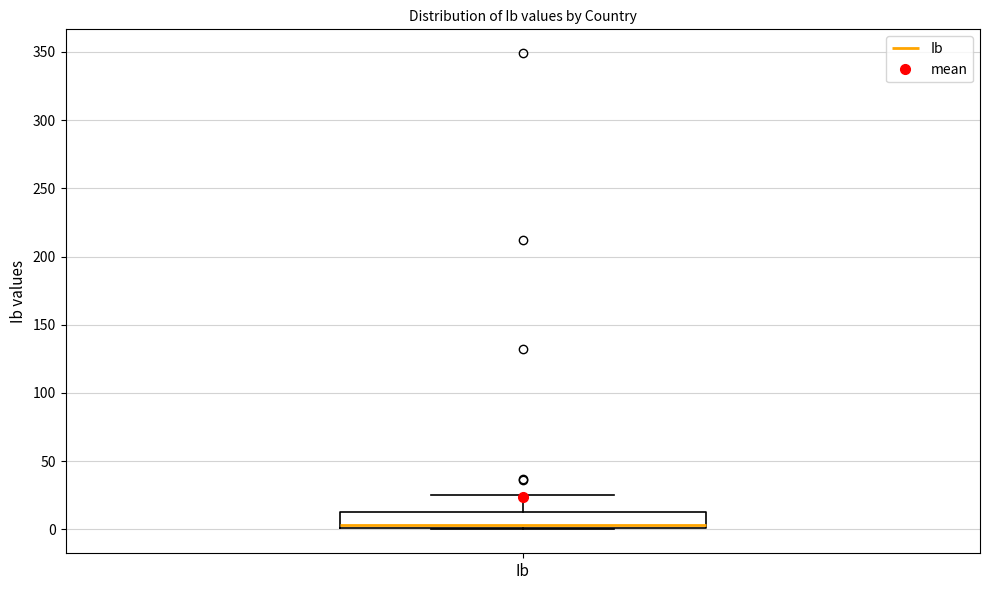

Where does the median line of the box for Ib sit on the y-axis? The values are not printed on the chart, so give them approximately, as read against the axis.

5